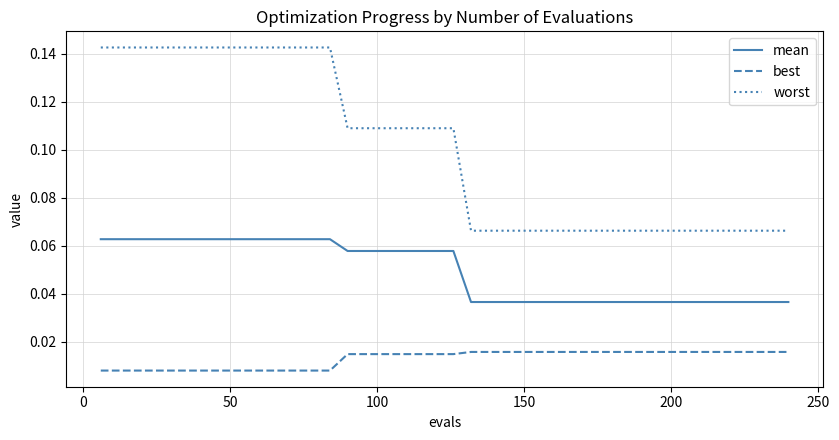

Which series has the largest range (max minus min)?

worst